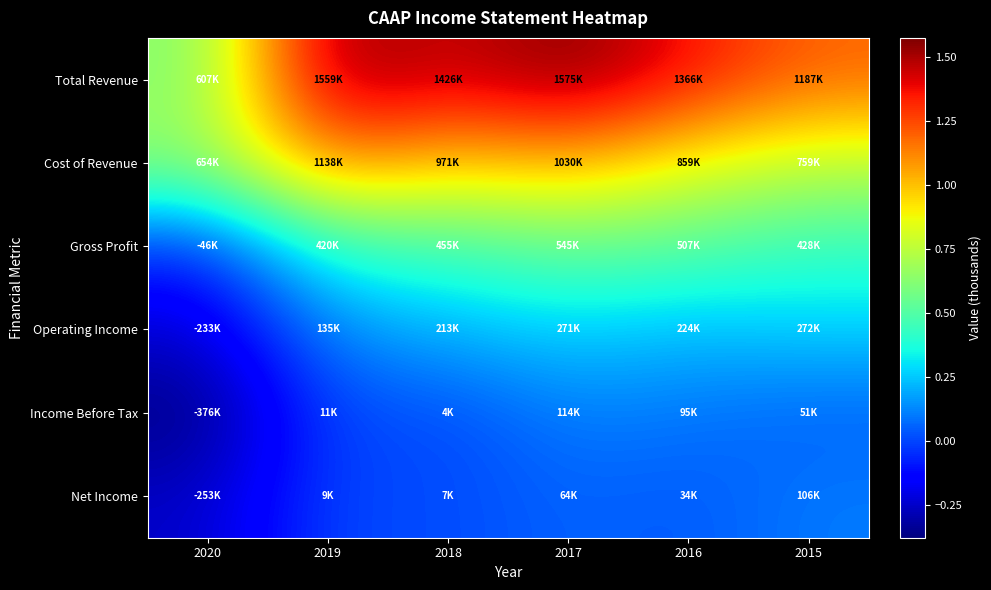

Which series has the largest total across all categories?

Total Revenue